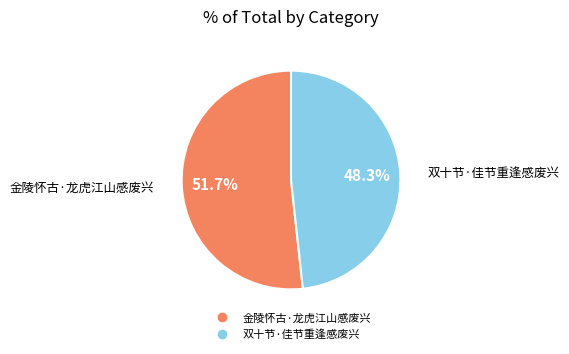

Which category has the biggest portion of the pie?

金陵怀古·龙虎江山感废兴